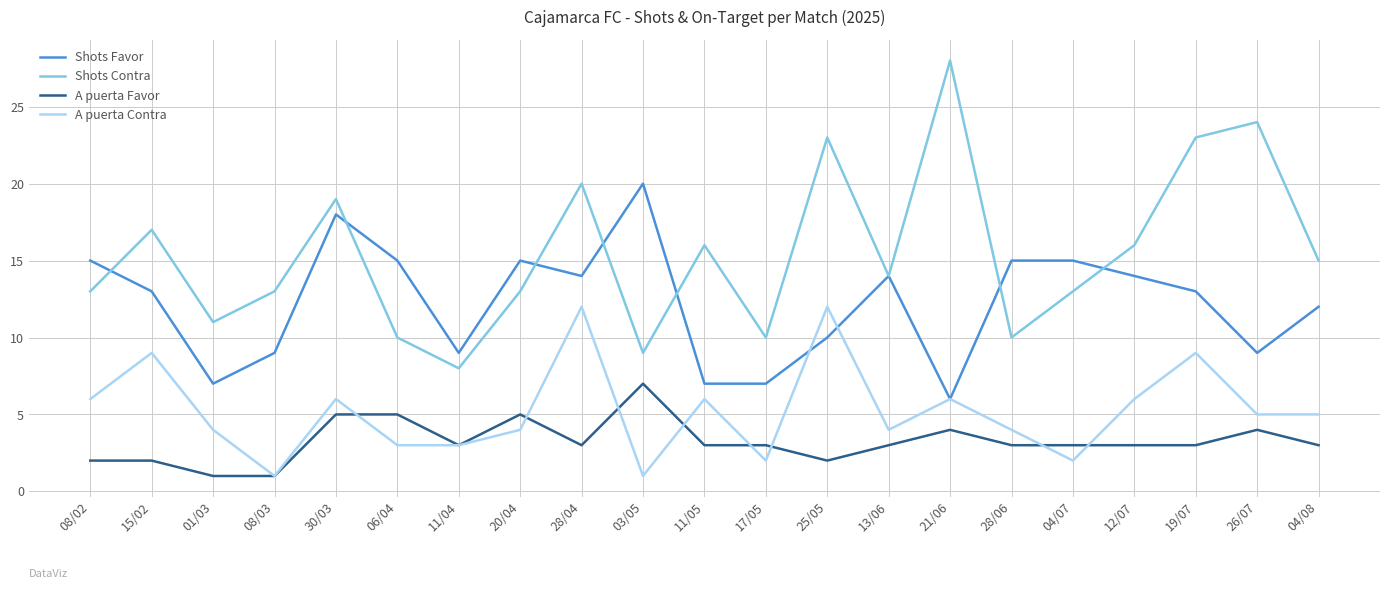

What are all the series names shown in the legend?

Shots Favor, Shots Contra, A puerta Favor, A puerta Contra